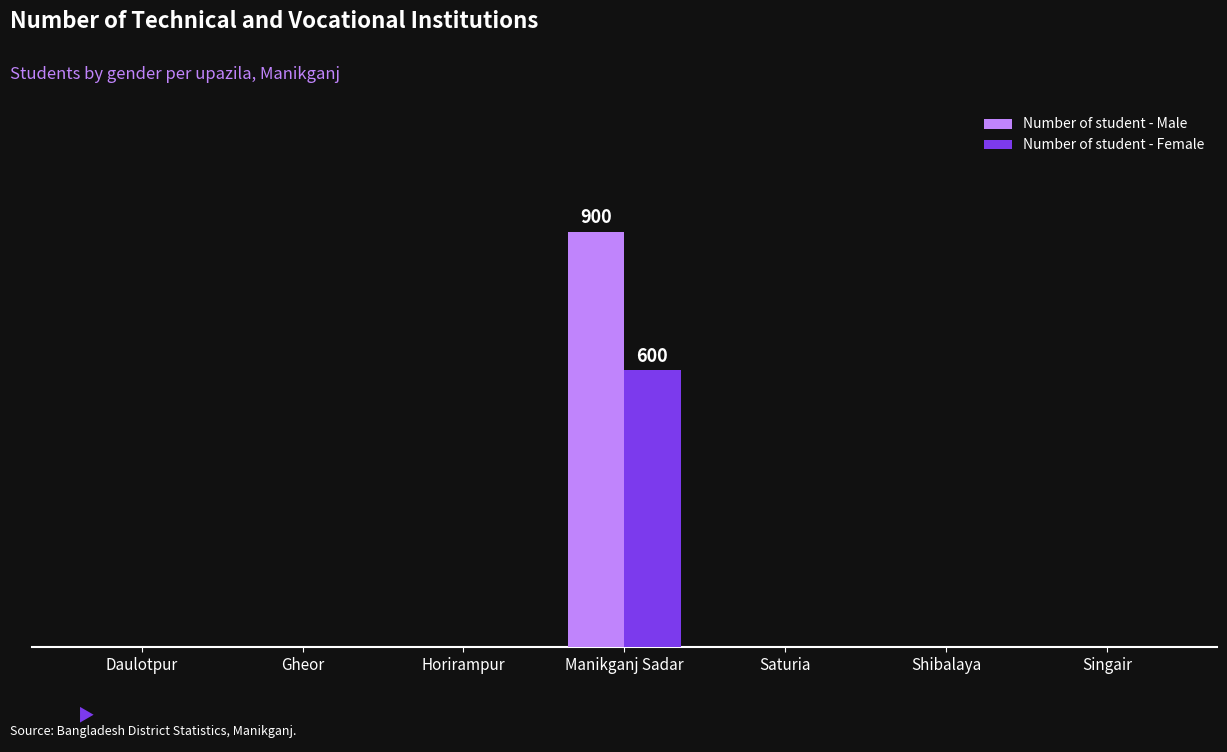

What are all the series names shown in the legend?

Number of student - Male, Number of student - Female